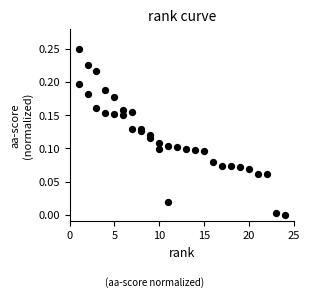

How many data points are displayed?

35